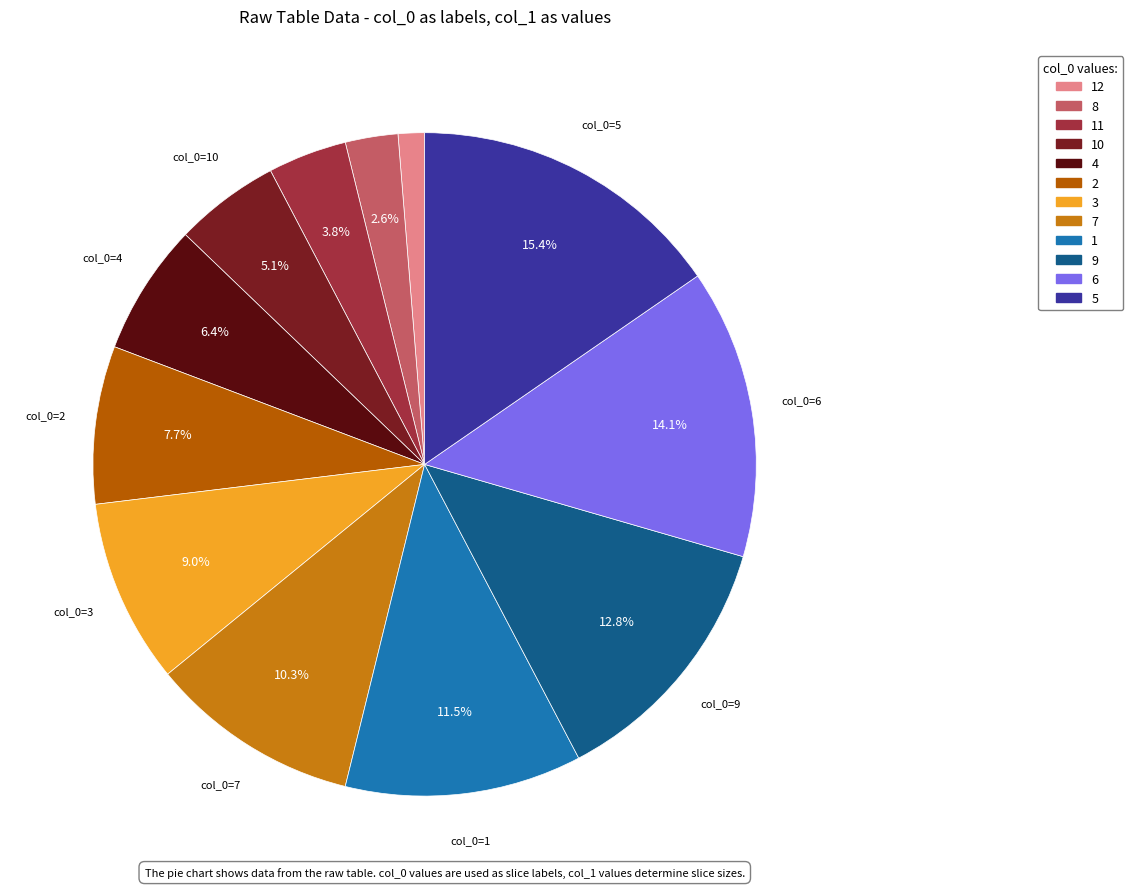

Count the number of slices in the pie.

12